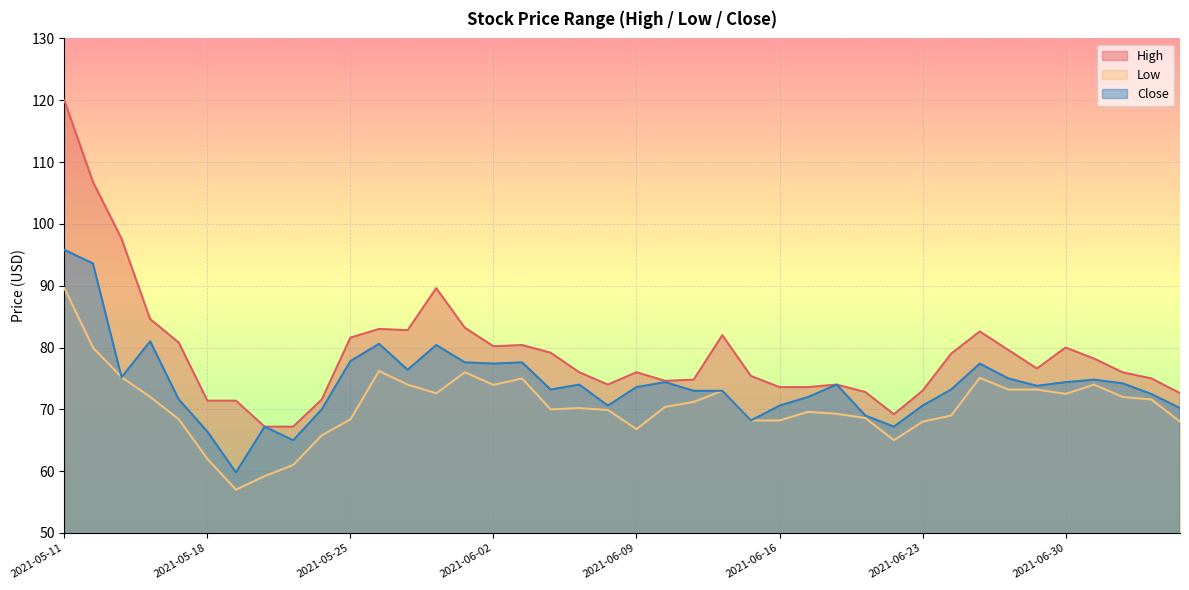

True or false: High has more than 2 interior local peaks.

True